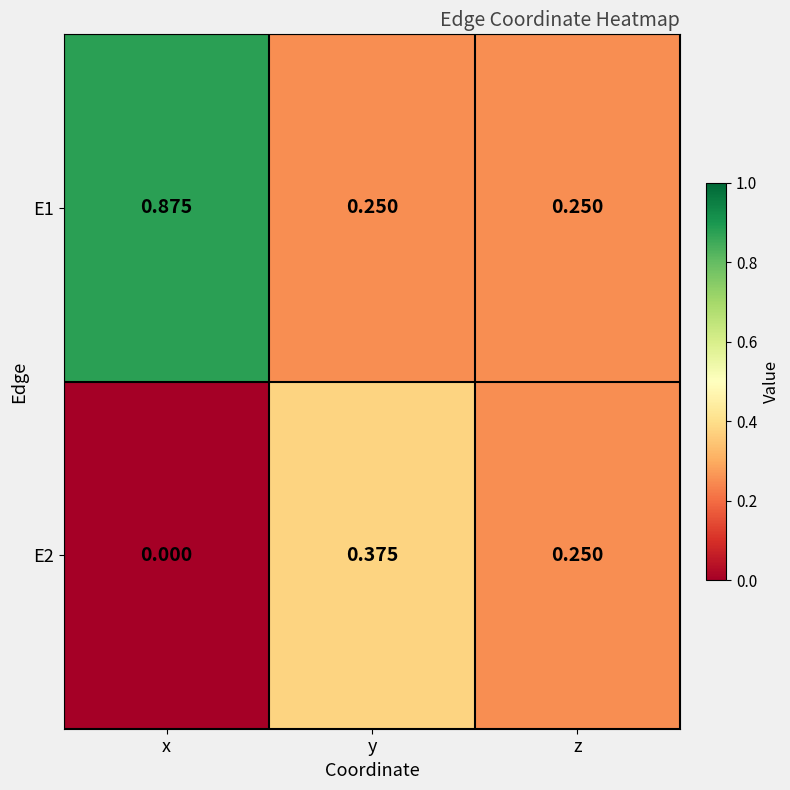

At which category is the sum across all series the highest?

x